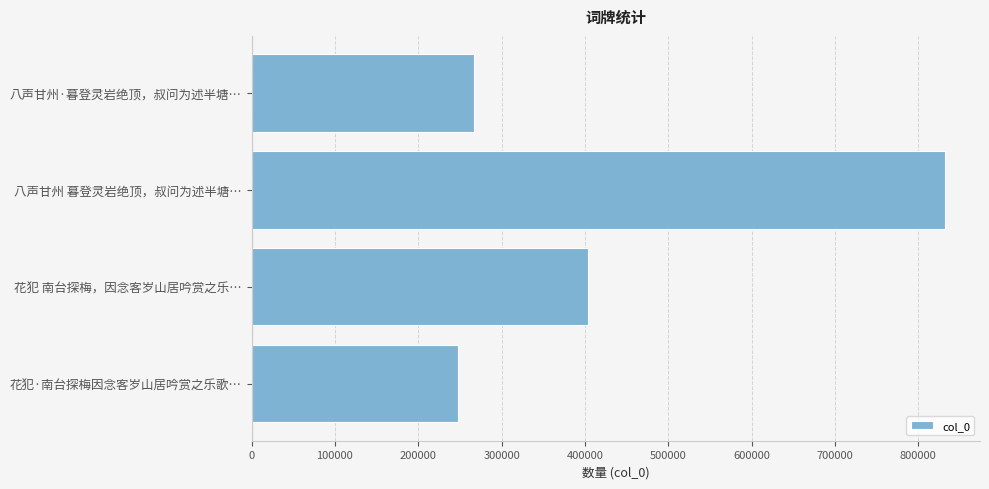

At which label is the value closest to 539923?

花犯 南台探梅，因念客岁山居吟赏之乐…